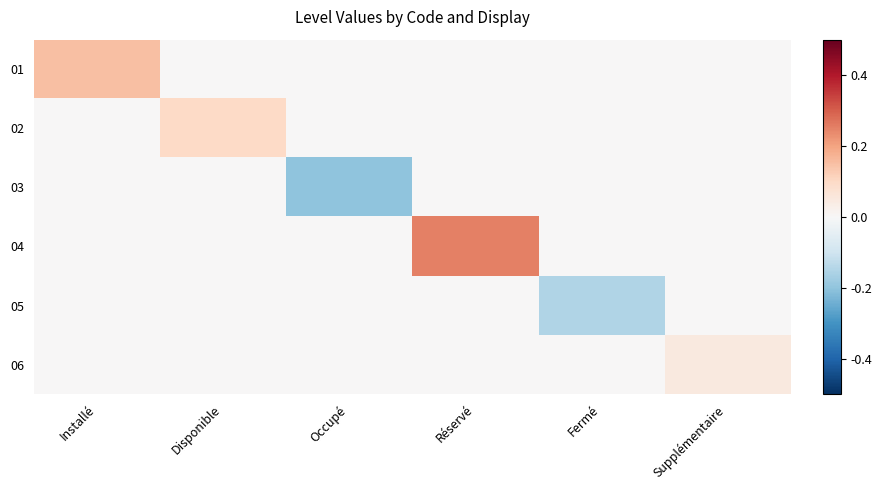

Count the number of categories in the chart.

6